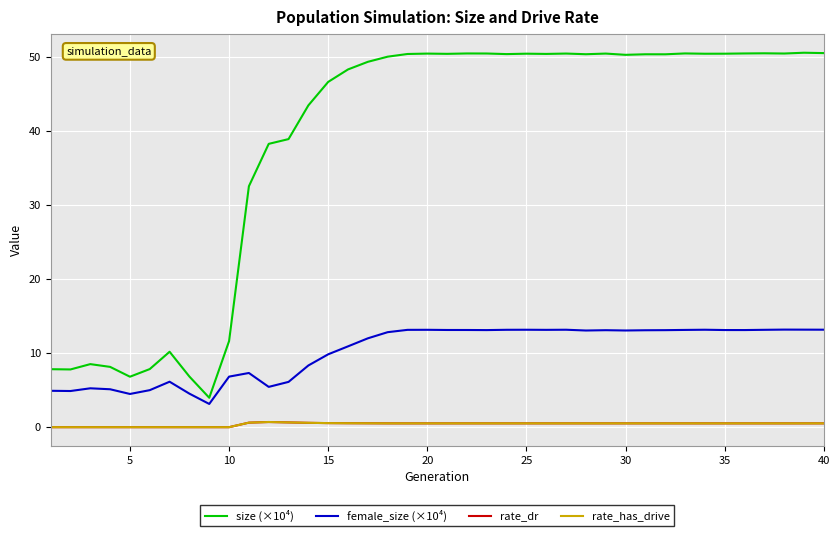

At how many categories does at least one series exceed 16?

30